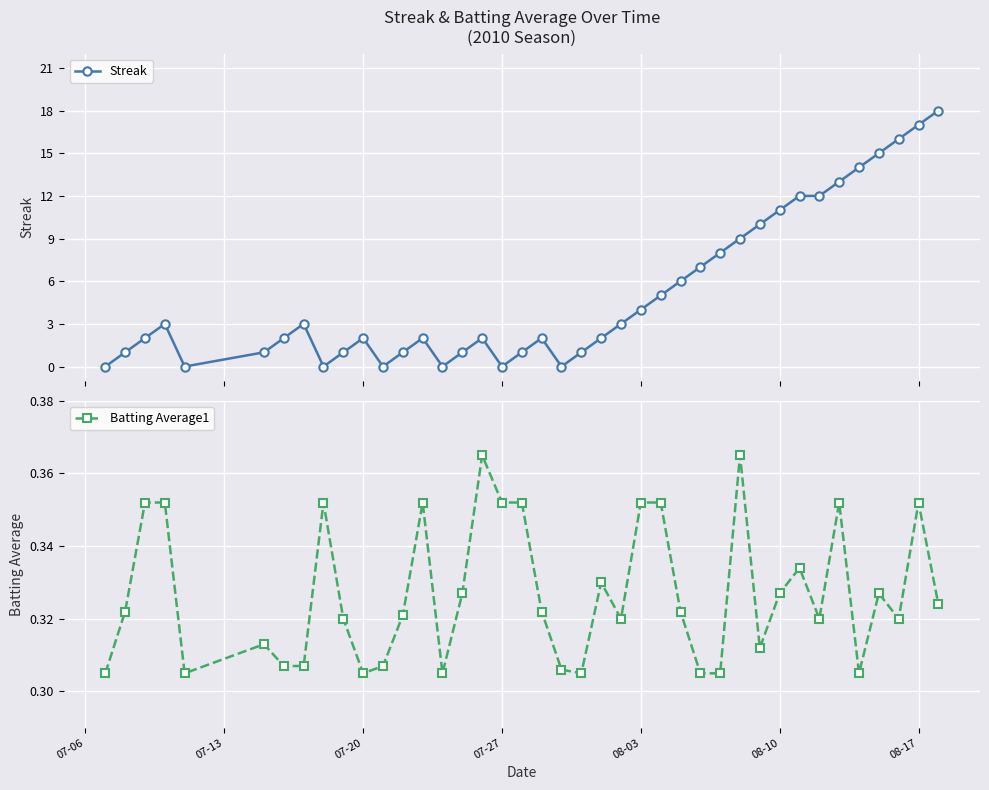

What is the value of the Streak point at the 40th from the left?

18